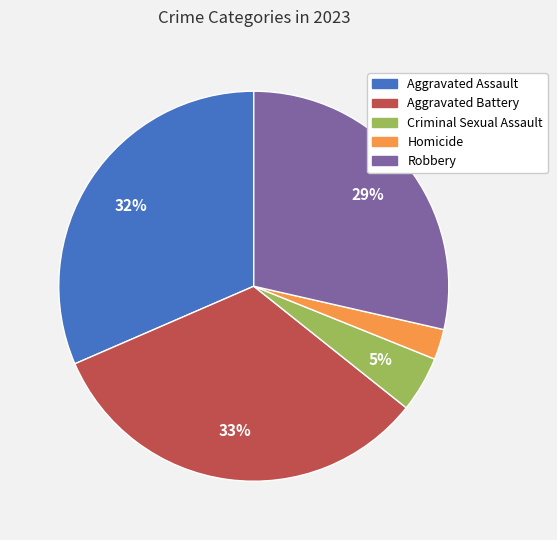

Is the sum of Aggravated Battery and Criminal Sexual Assault greater than half?

No